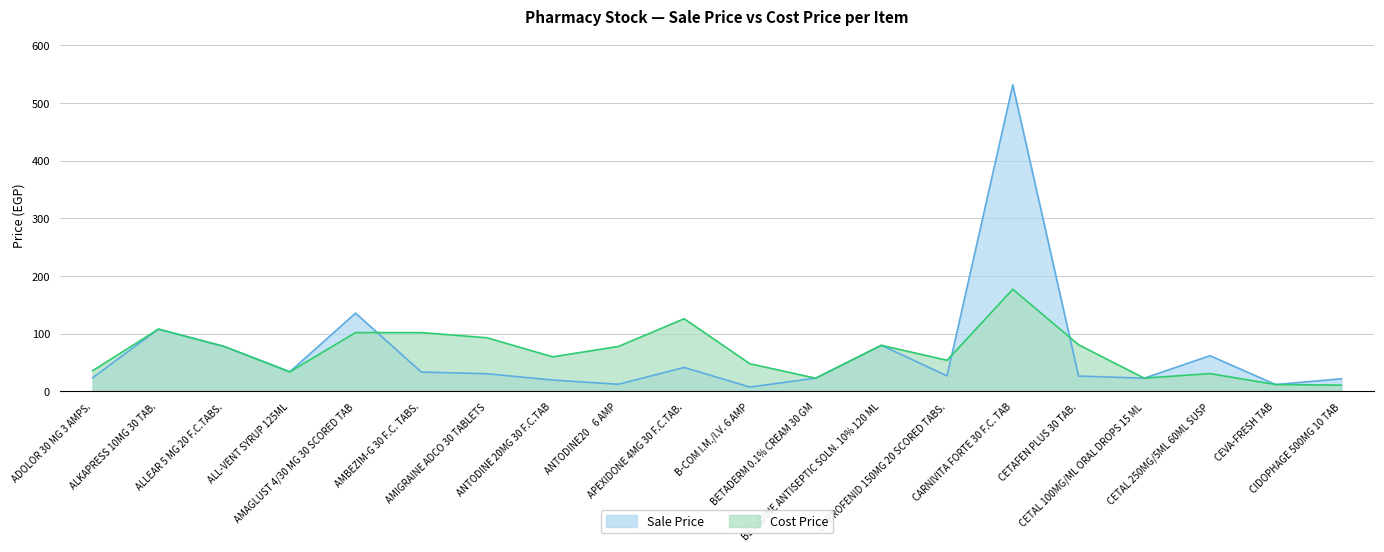

What is the difference between the second highest and minimum values in the Sale Price series?

128.0